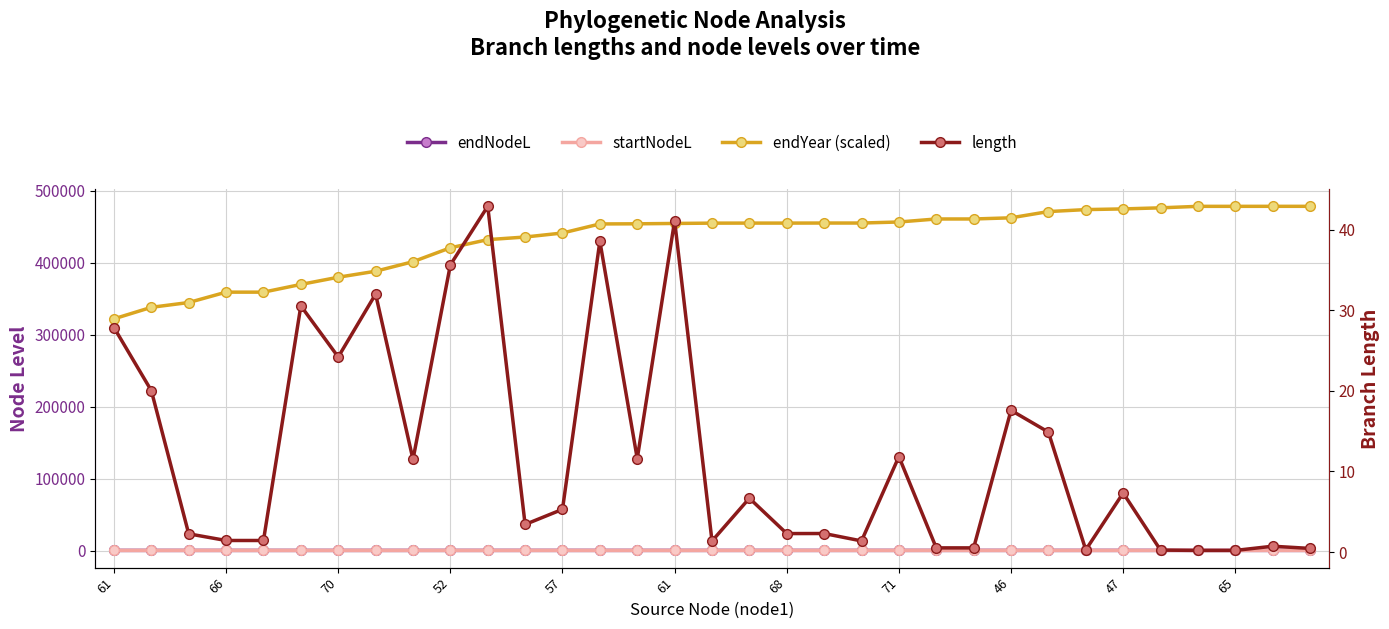

Count the number of categories in the chart.

33